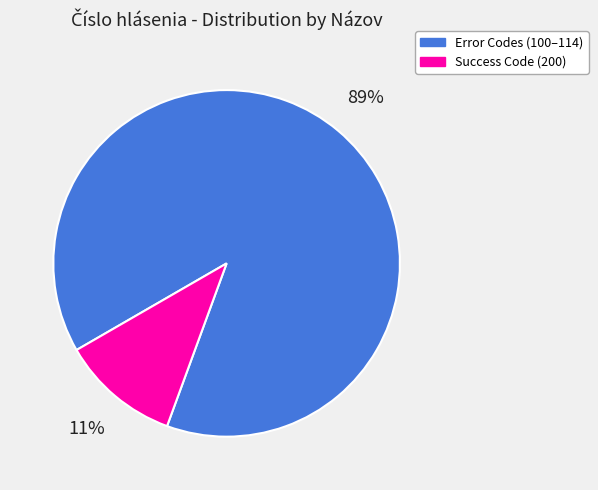

How many slices are in this pie chart?

2